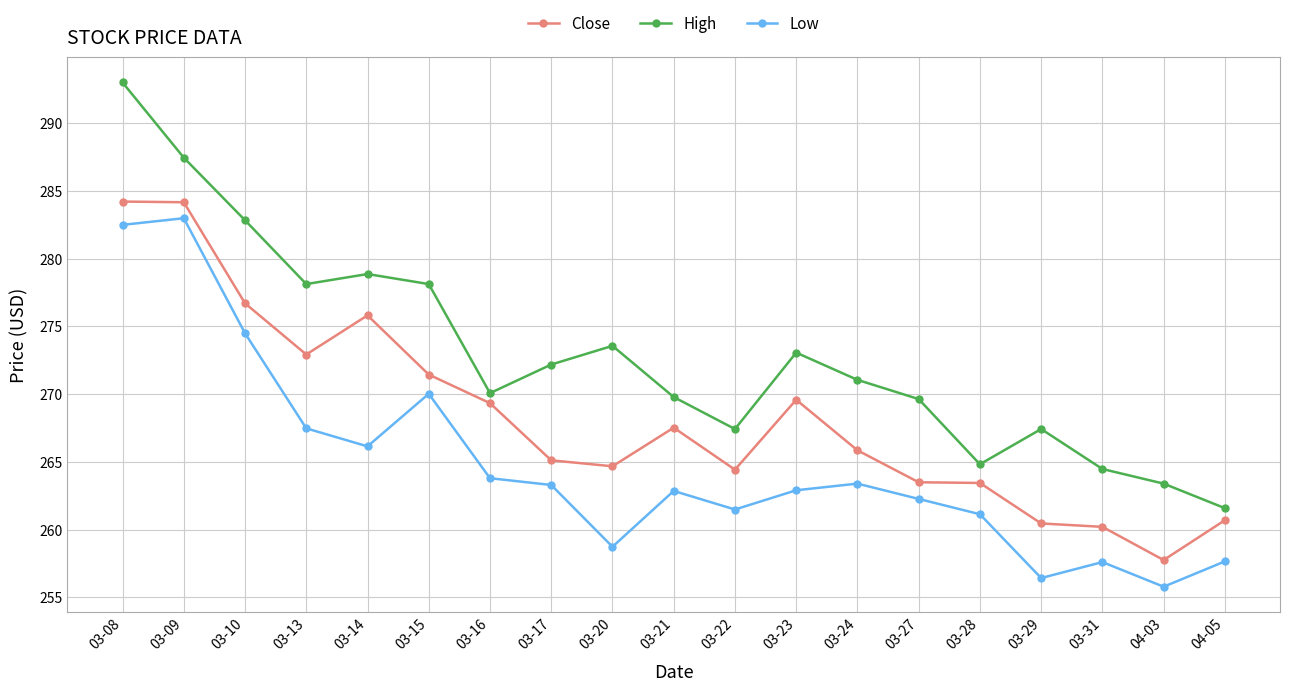

What is the label of the 12th point from the left?

03-23